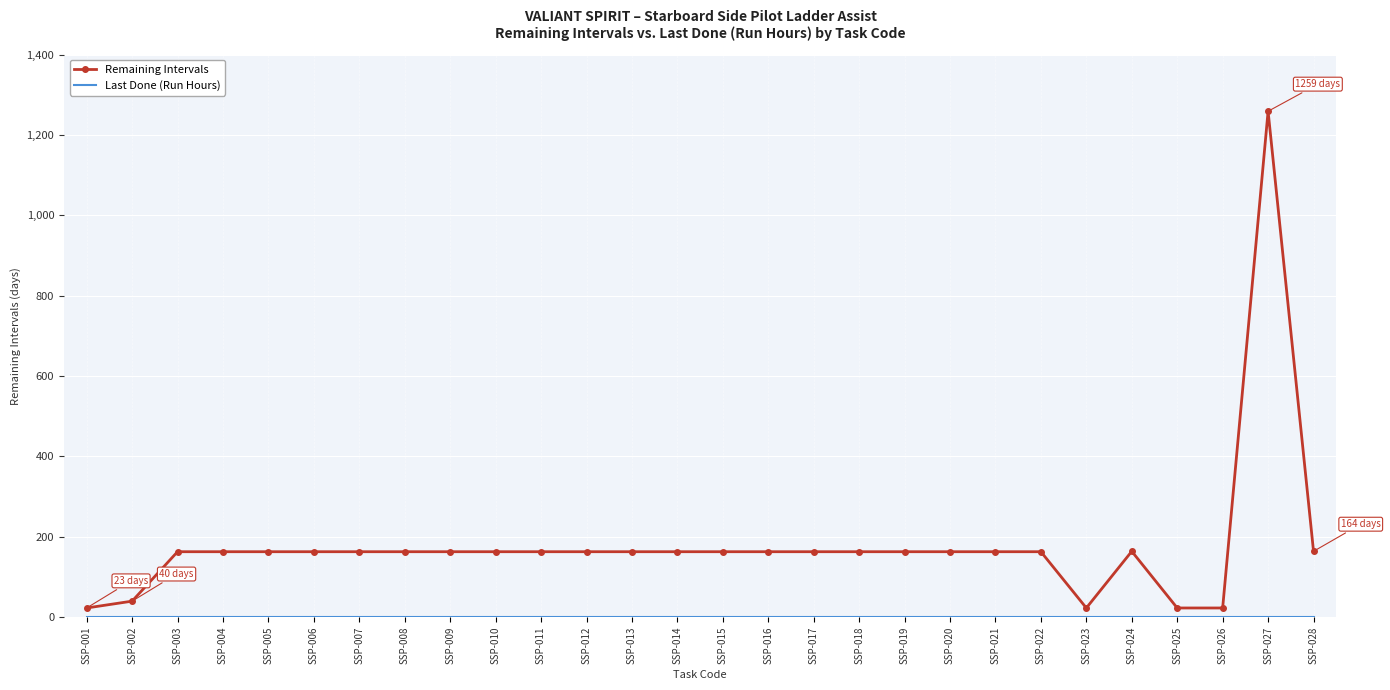

Which series has the widest spread of values?

Remaining Intervals